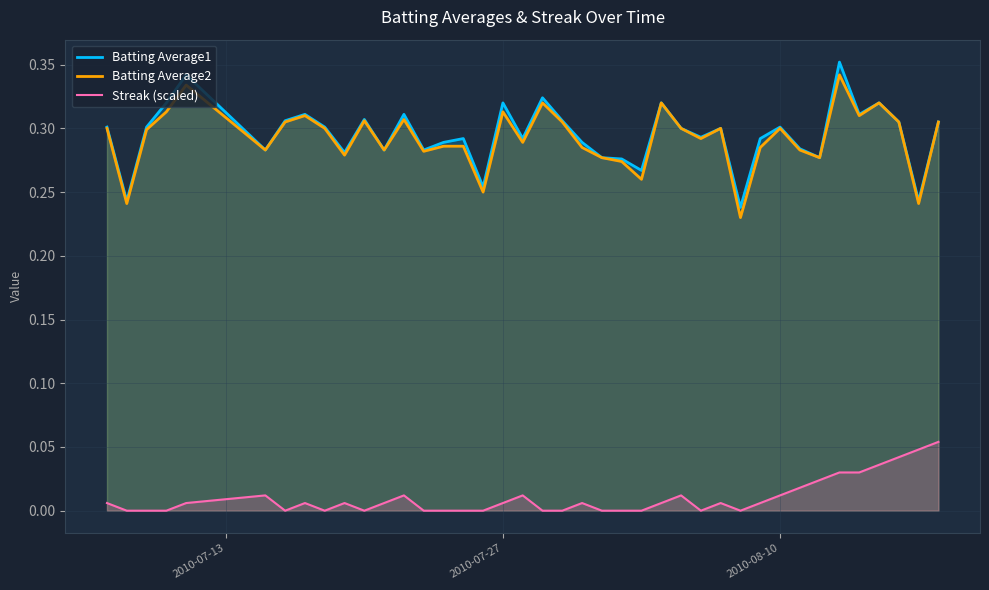

True or false: Streak (scaled) and Batting Average1 cross at least once.

False